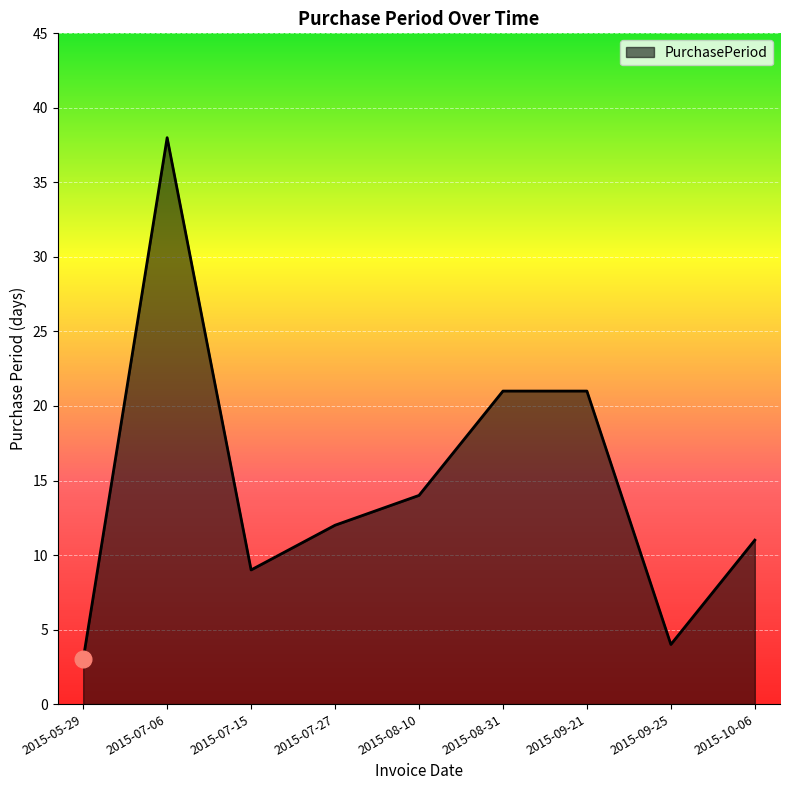

What value does the data have at 2015-09-21?

21